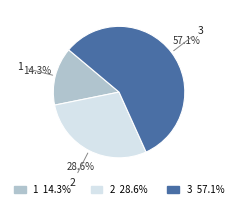

What percentage is the 1 slice, to the nearest percent?

14%